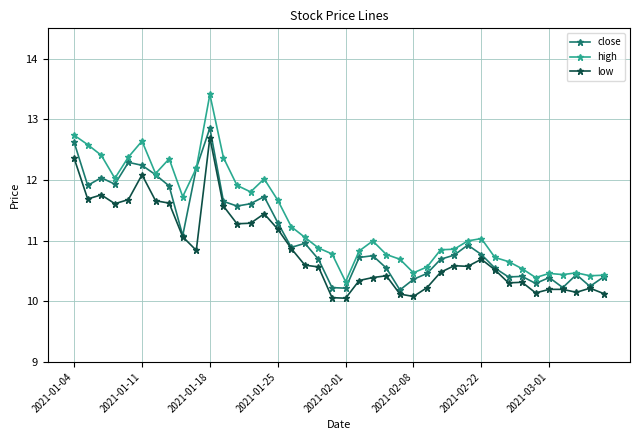

What is the value of the close point at the 39th from the left?

10.2